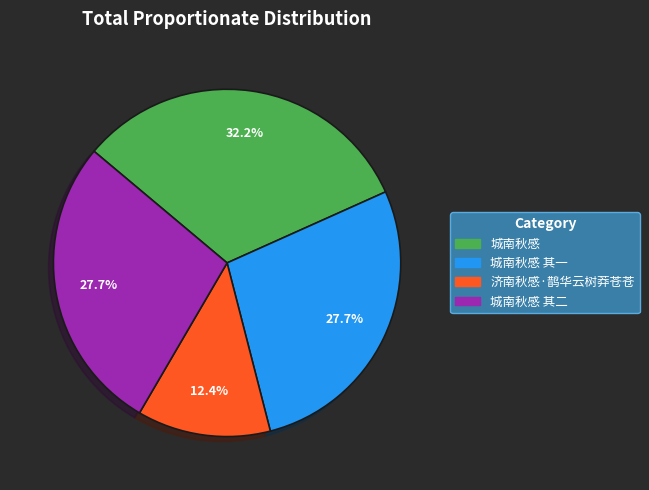

Between 城南秋感 and 济南秋感·鹊华云树莽苍苍, which is larger?

城南秋感